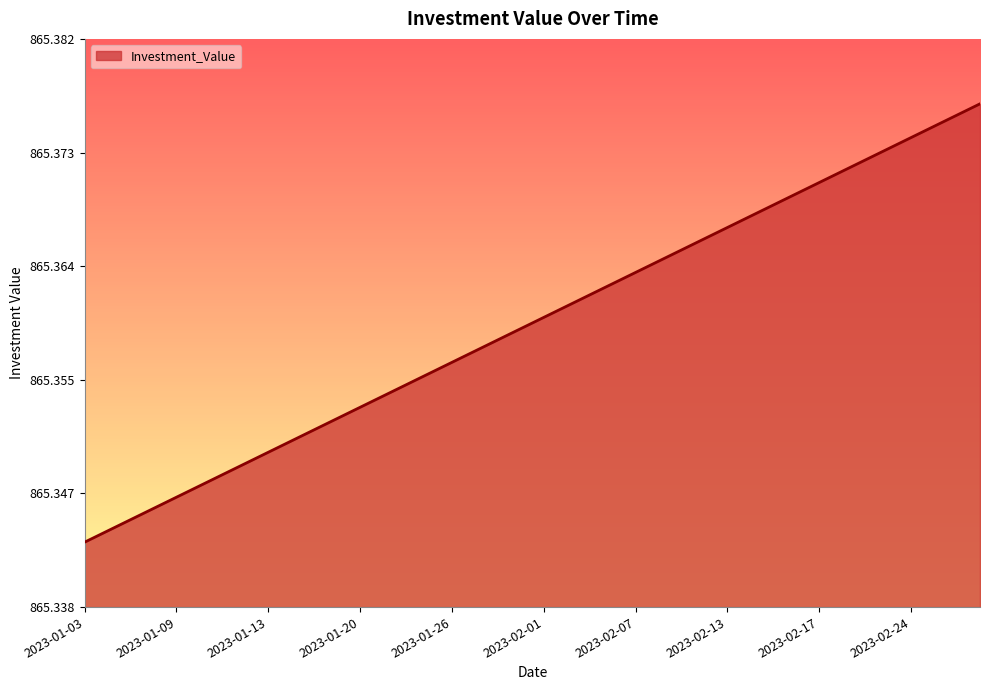

List the labels in order of value, largest first.

2023-03-01, 2023-02-28, 2023-02-27, 2023-02-24, 2023-02-23, 2023-02-22, 2023-02-21, 2023-02-17, 2023-02-16, 2023-02-15, 2023-02-14, 2023-02-13, 2023-02-10, 2023-02-09, 2023-02-08, 2023-02-07, 2023-02-06, 2023-02-03, 2023-02-02, 2023-02-01, 2023-01-31, 2023-01-30, 2023-01-27, 2023-01-26, 2023-01-25, 2023-01-24, 2023-01-23, 2023-01-20, 2023-01-19, 2023-01-18, 2023-01-17, 2023-01-13, 2023-01-12, 2023-01-11, 2023-01-10, 2023-01-09, 2023-01-06, 2023-01-05, 2023-01-04, 2023-01-03